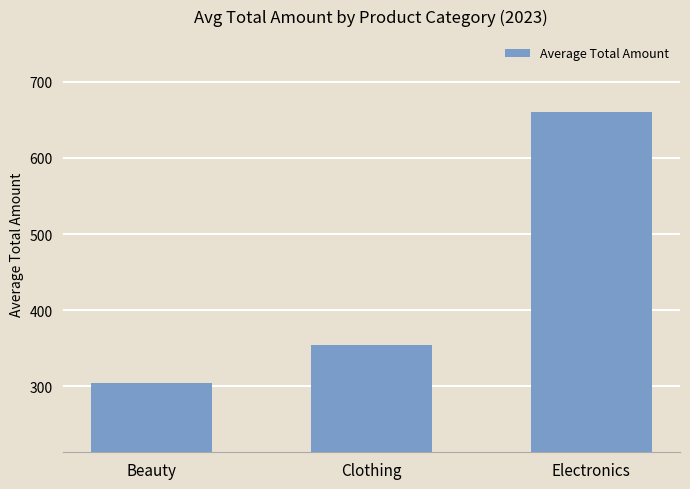

Reading left to right, extract all data points from this chart.

304.7	354.0	661.0